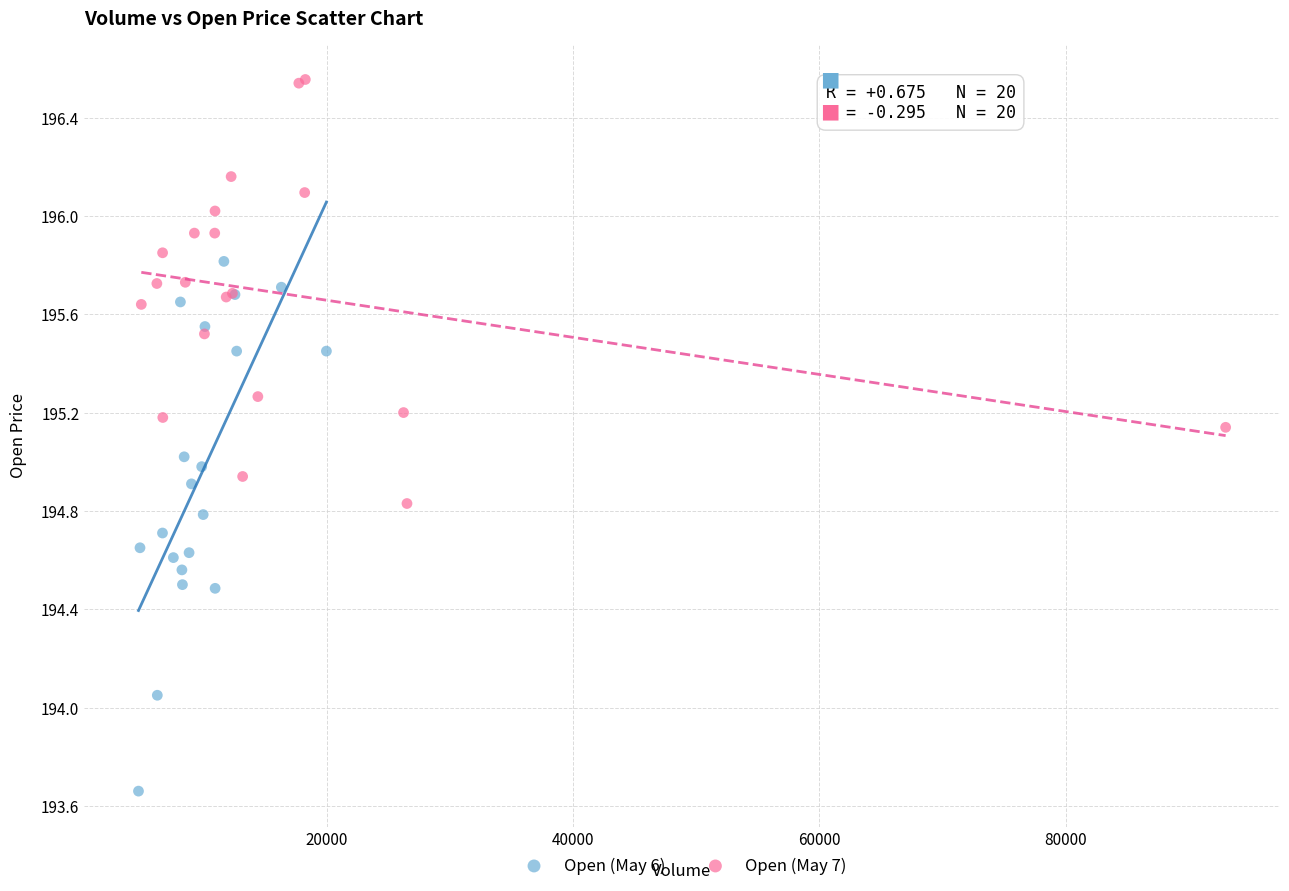

Which series reaches the minimum Y coordinate?

Open (May 6)